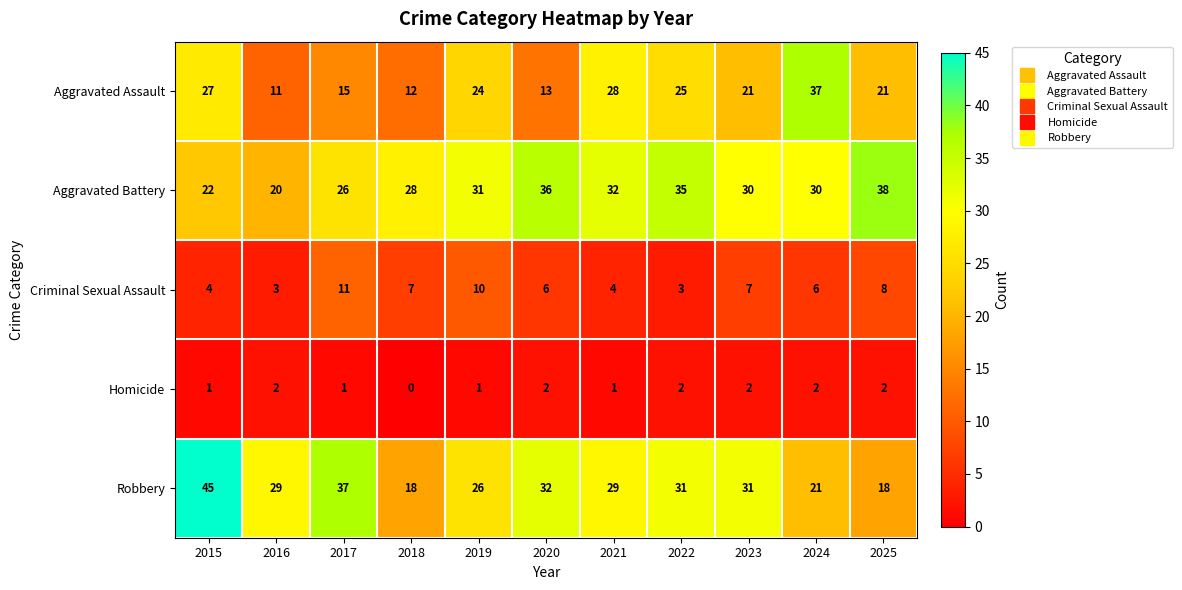

Which series has the largest total across all categories?

Aggravated Battery